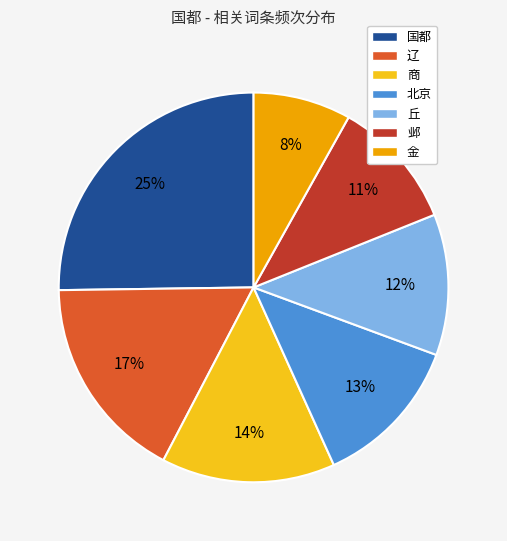

Do 辽 and 丘 together represent more than half of the pie?

No